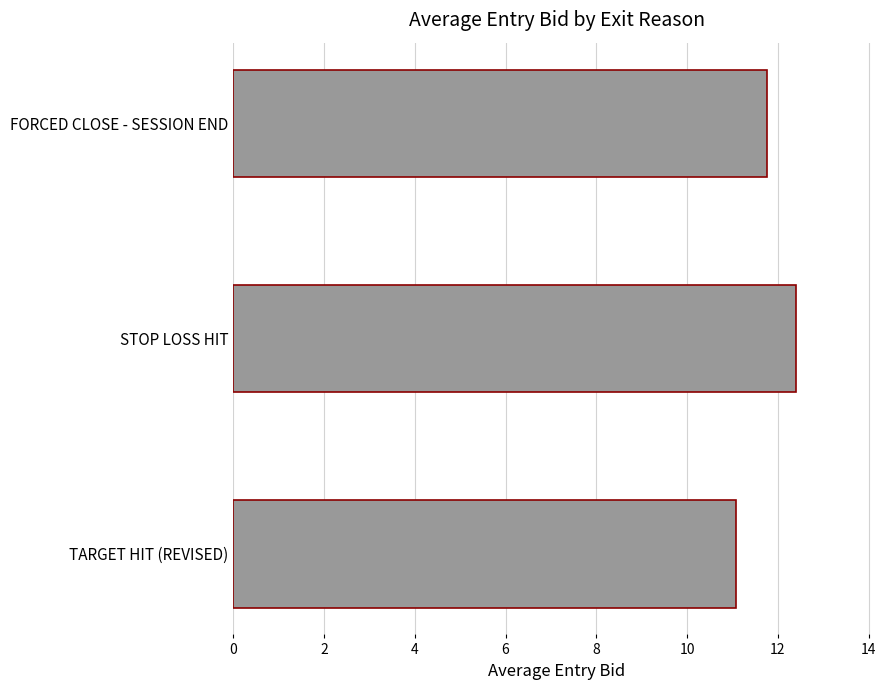

What is the change in value from TARGET HIT (REVISED) to FORCED CLOSE - SESSION END?

+0.7